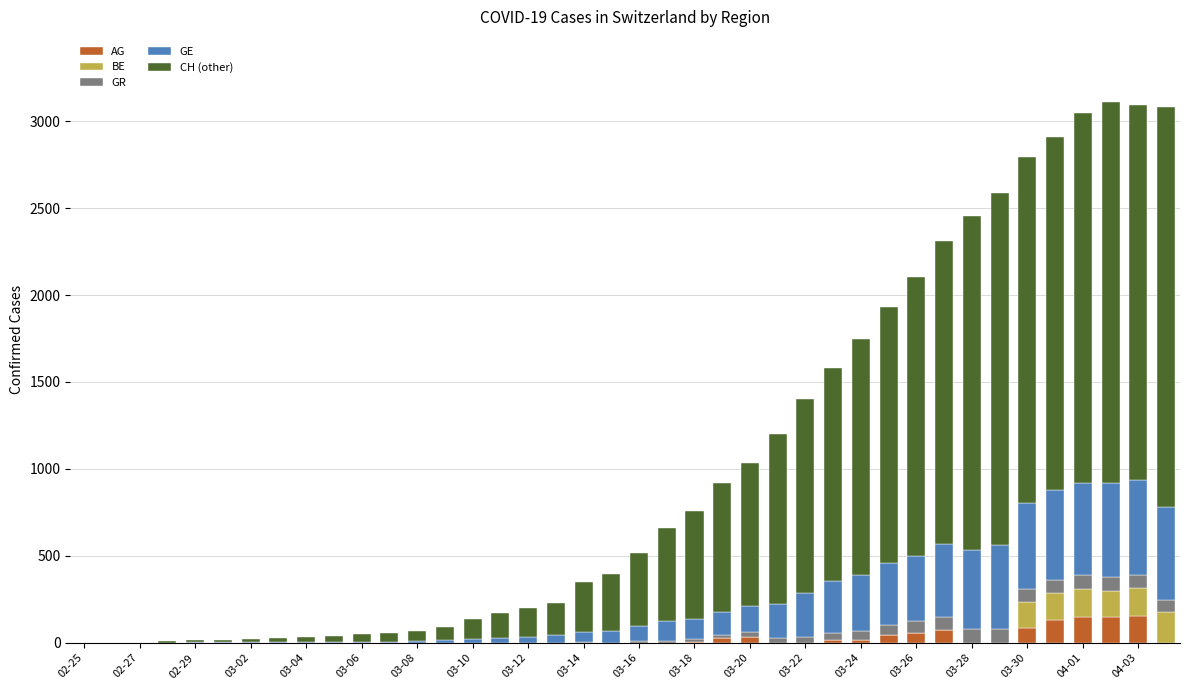

What is the maximum value for AG?

153